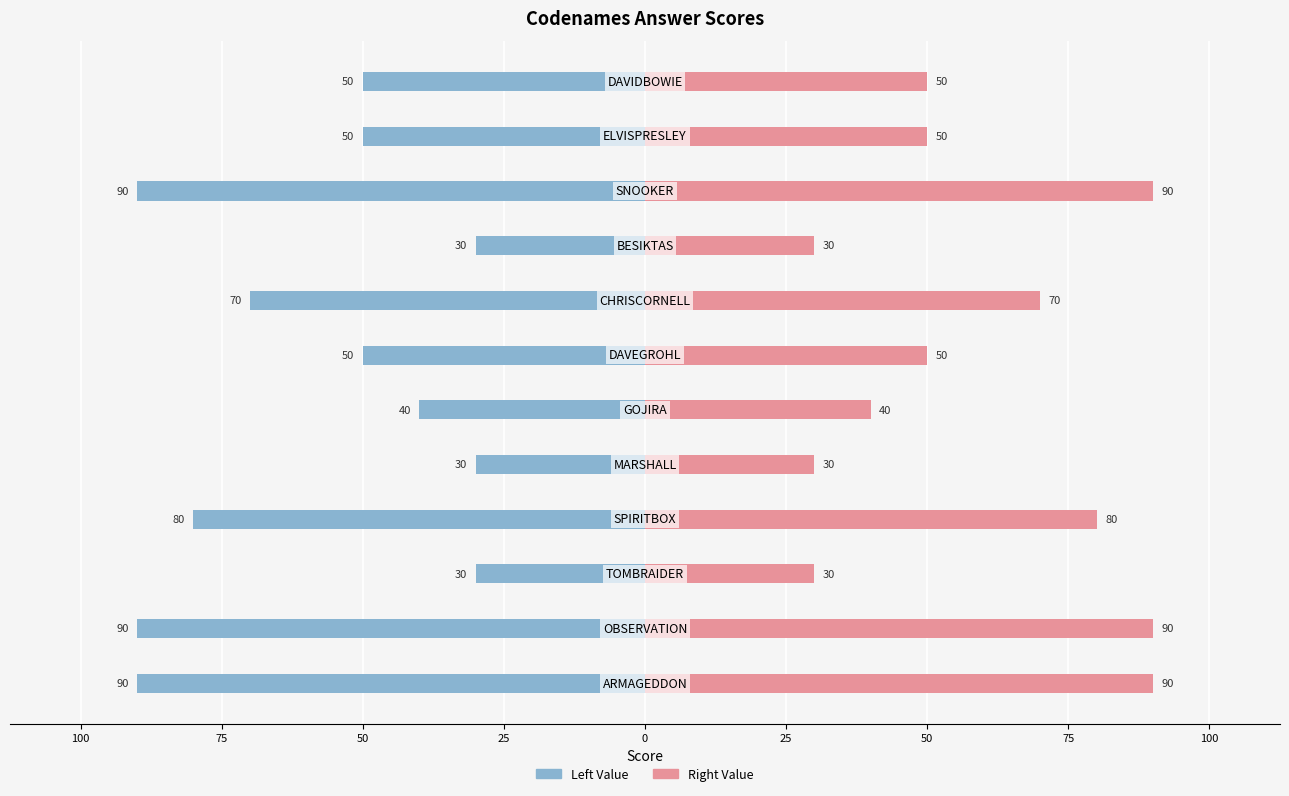

What is the difference between the second highest and second lowest values in the Left Value series?

60